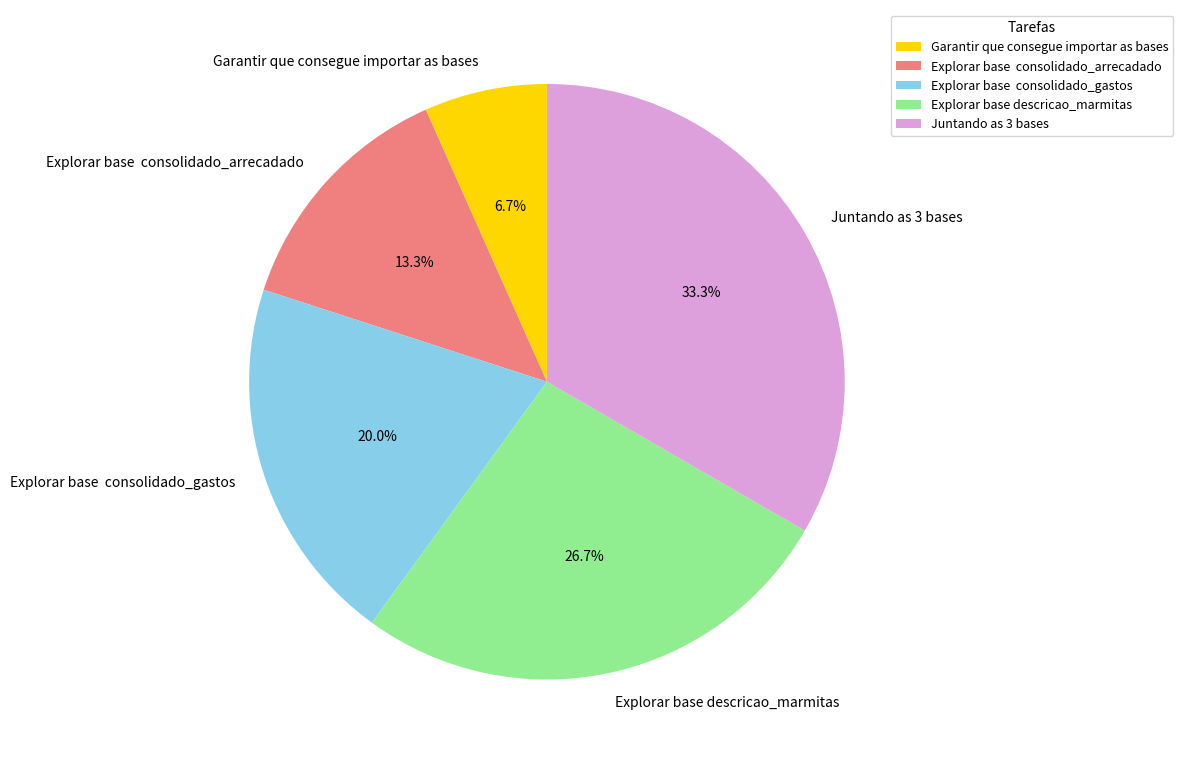

Which slice is the largest?

Juntando as 3 bases